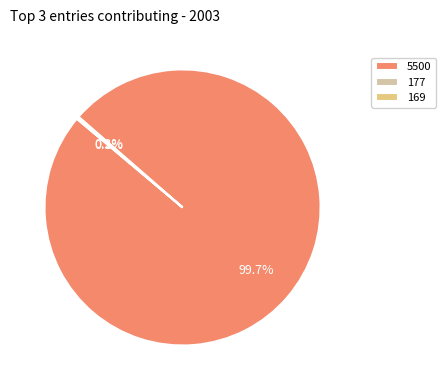

Which slice is the largest?

5500